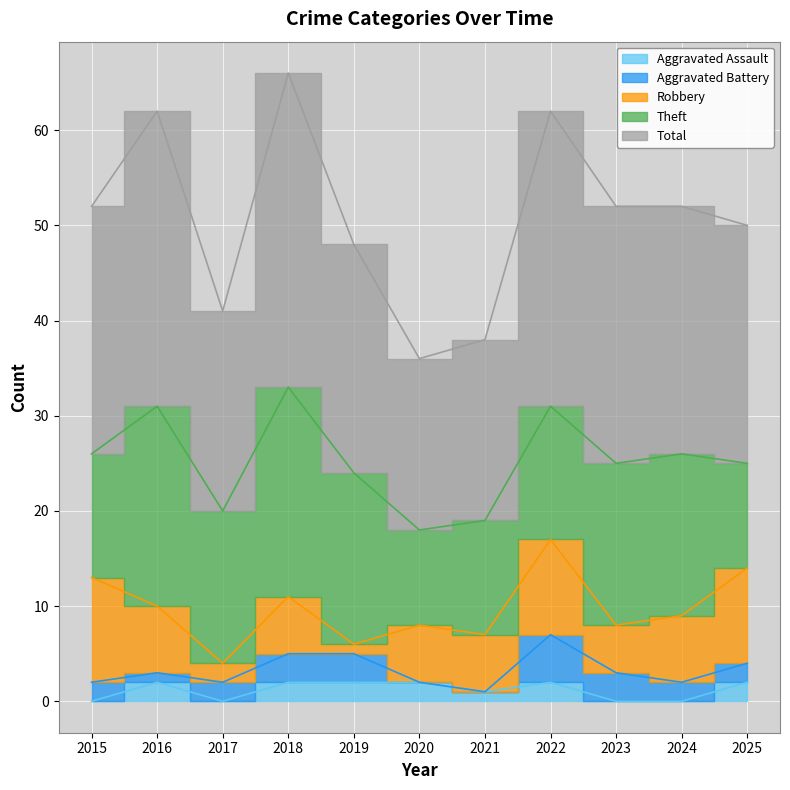

Which series has the largest total across all categories?

Total